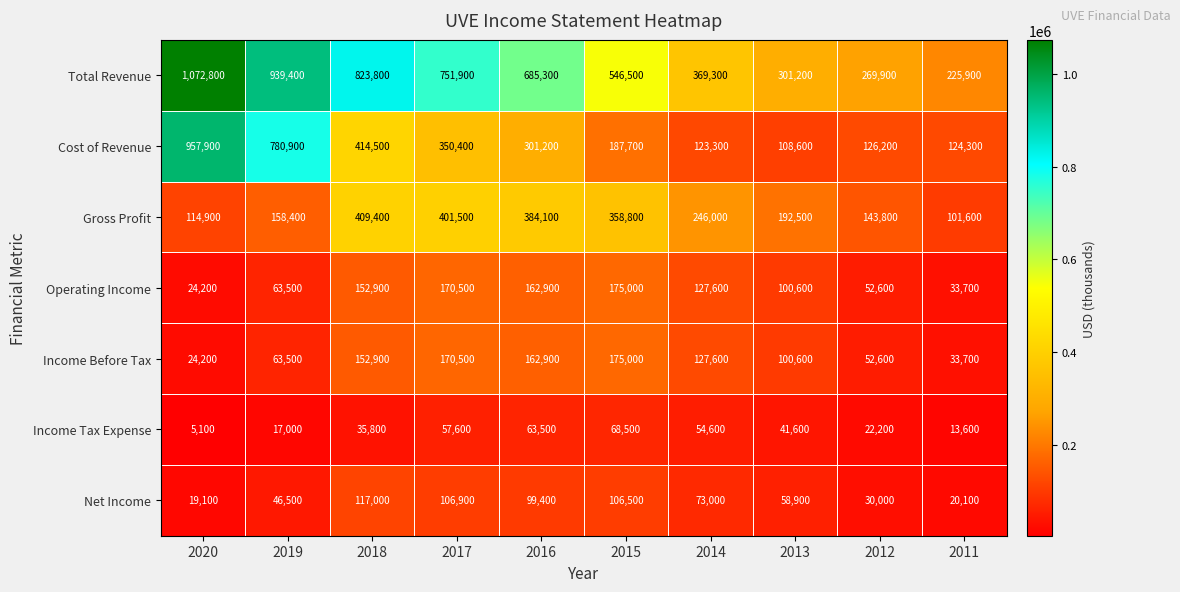

Is it true that Operating Income equals 262741 at 2017?

False